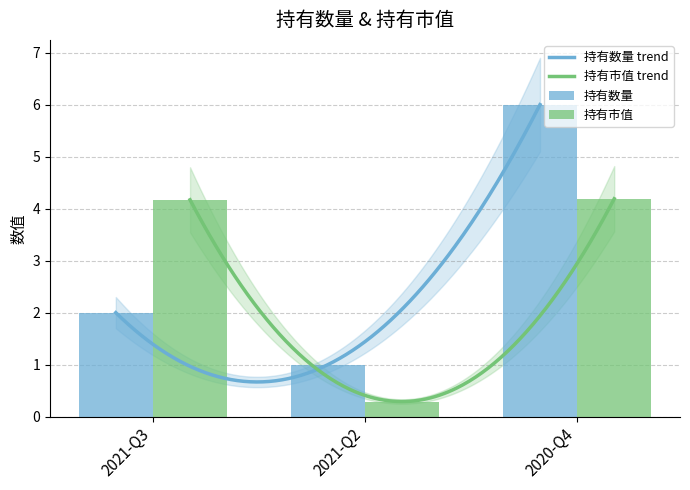

Reading right to left, transcribe all the data shown in this chart.

持有数量: 2020-Q4=6.0	2021-Q2=1.0	2021-Q3=2.0
持有市值: 2020-Q4=4.2	2021-Q2=0.3	2021-Q3=4.2